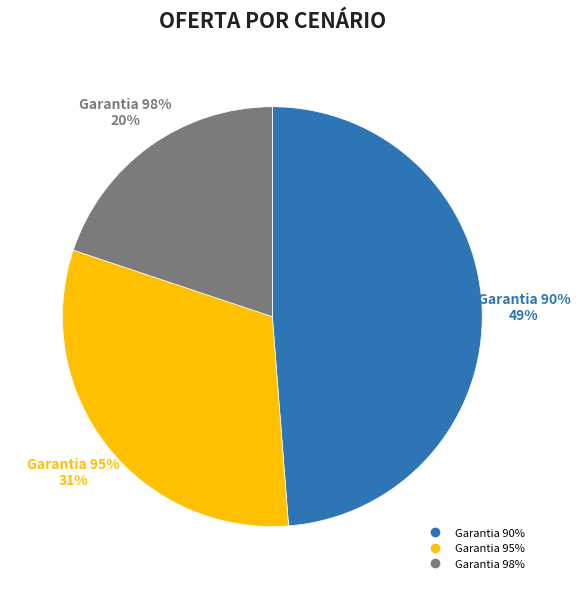

What is the ratio of the value at Garantia 95% to the value at Garantia 98%?

1.6